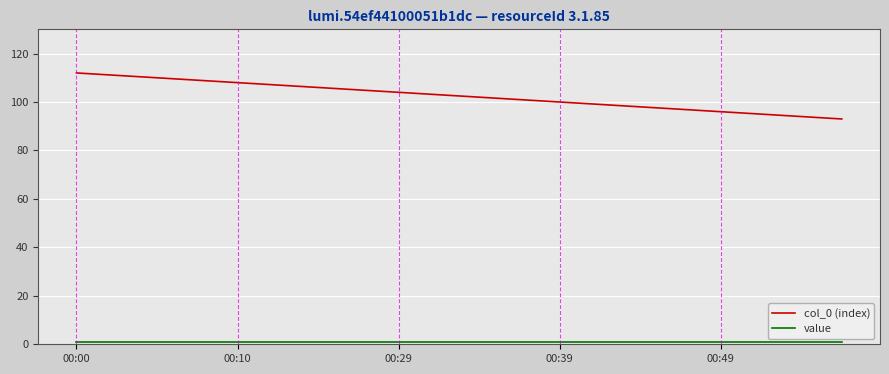

Which series has the largest total across all categories?

col_0 (index)